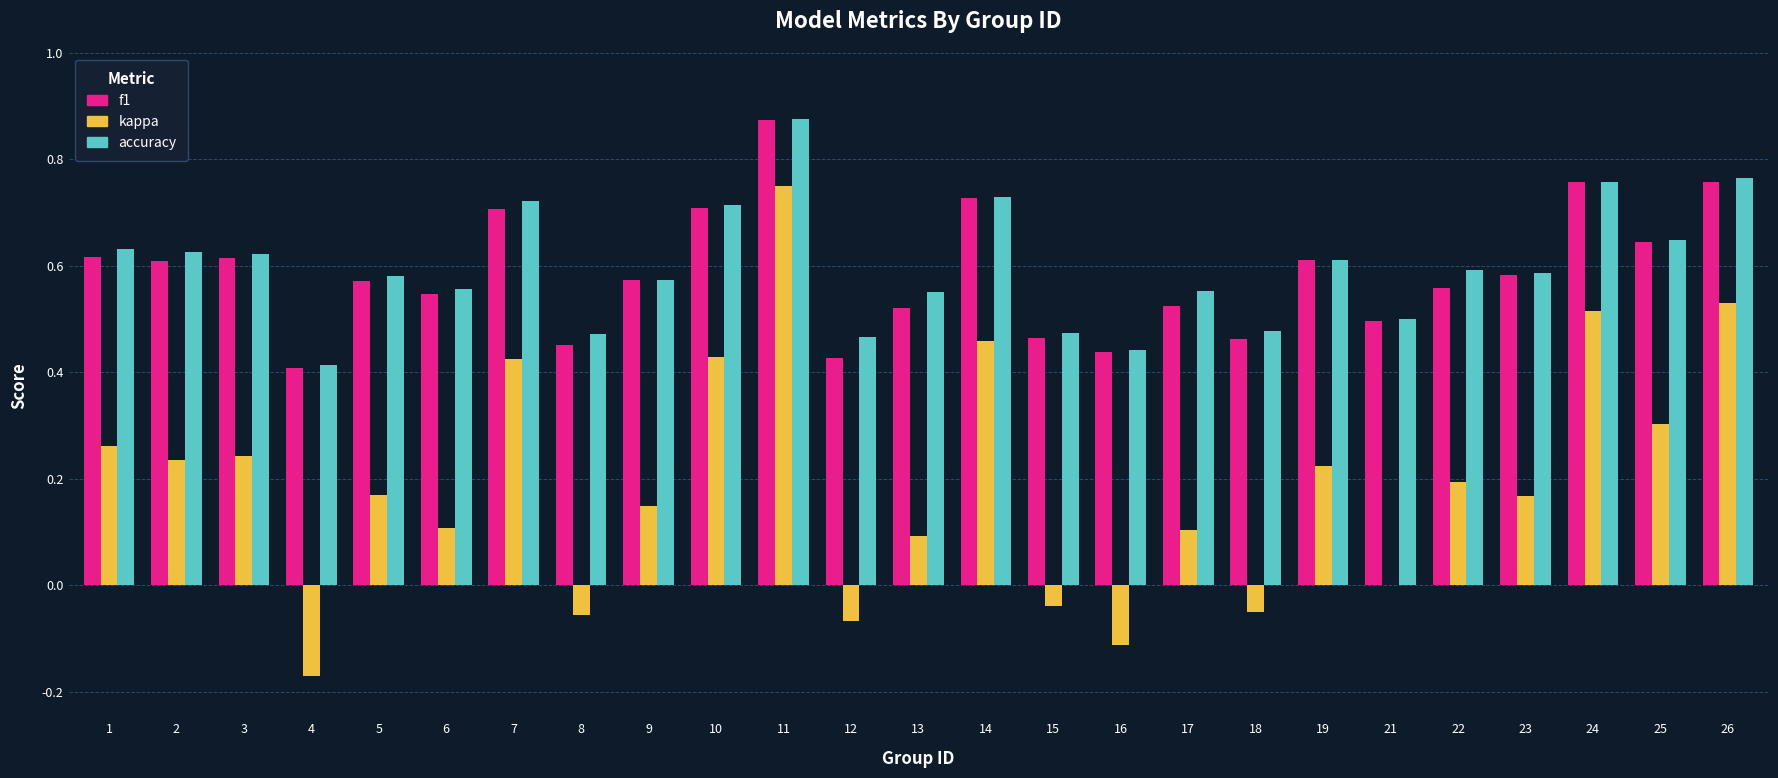

Between 6 and 7, which series saw the biggest shift?

kappa